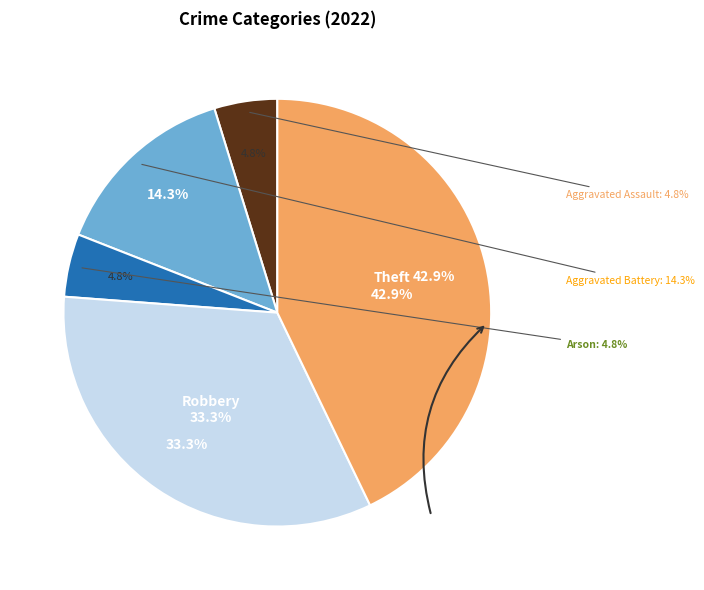

What is the smallest slice in the pie chart?

Aggravated Assault